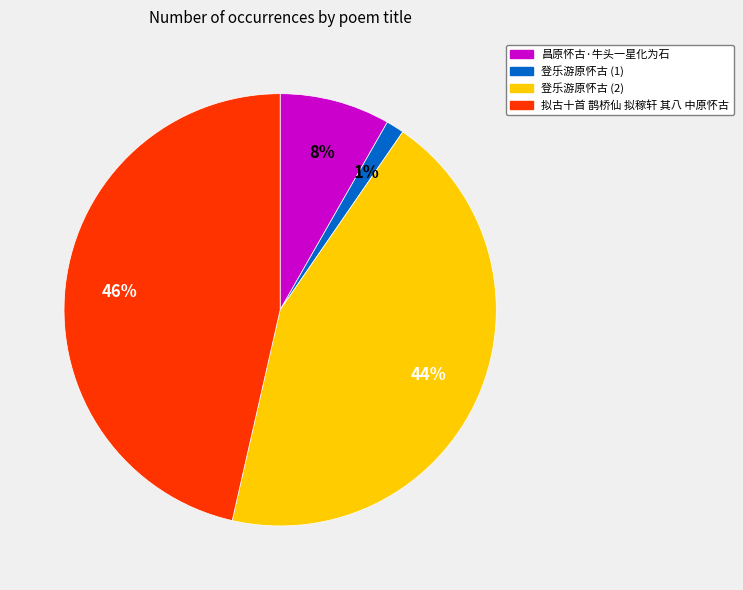

Rank the categories by value from highest to lowest.

拟古十首 鹊桥仙 拟稼轩 其八 中原怀古, 登乐游原怀古 (2), 昌原怀古·牛头一星化为石, 登乐游原怀古 (1)